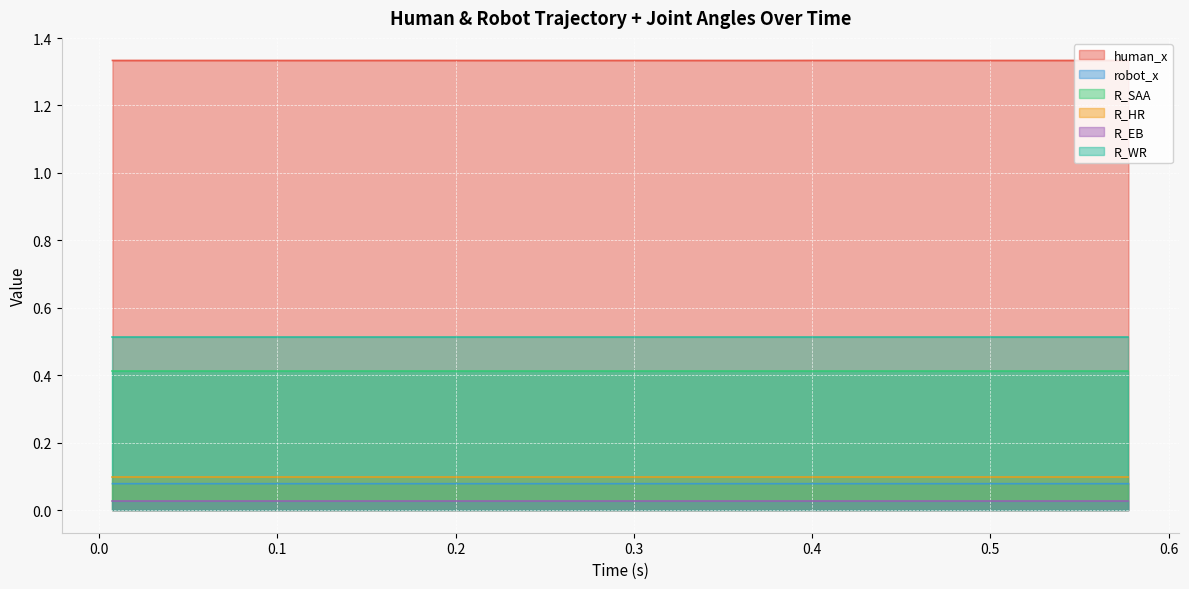

Which series changed the most between 0.487468957901001 and 0.5174751281738281?

human_x